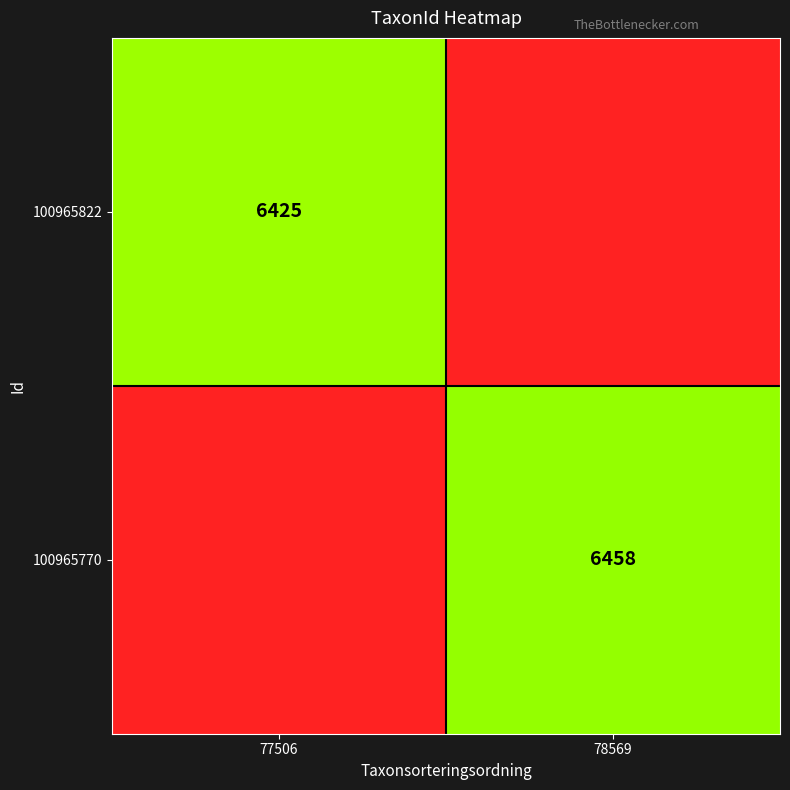

Count the number of data series in this chart.

2